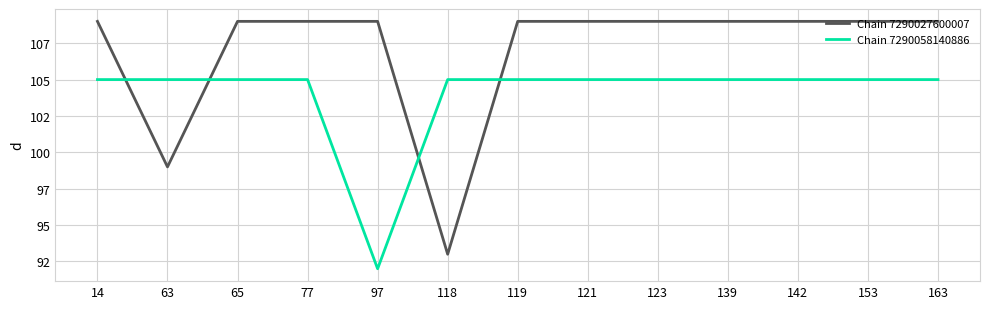

What is the sum of the Chain 7290027600007 values at 65 and 14?

218